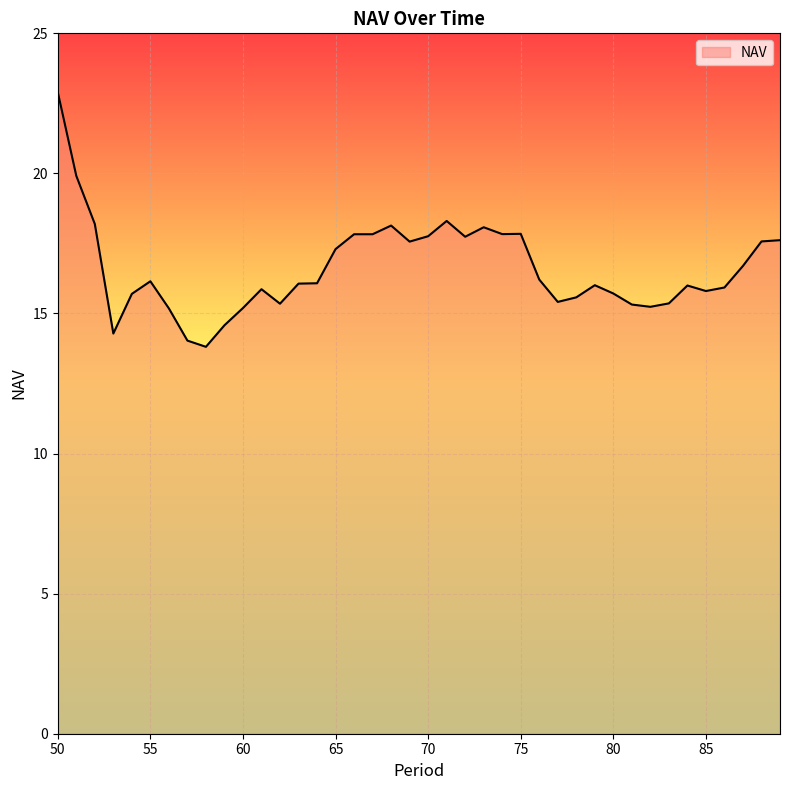

What is the minimum value shown in the chart?

13.8